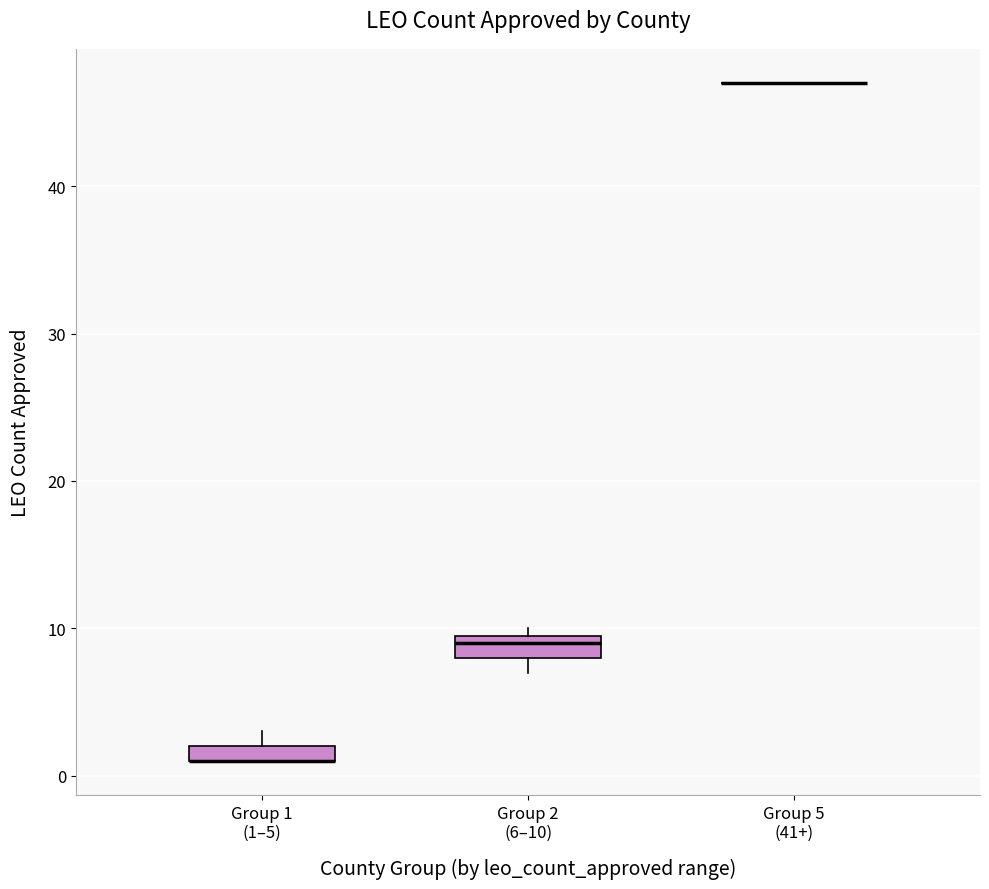

Where is the lower edge of the box for Group 2 (6–10) on the y-axis? The values are not printed on the chart, so give them approximately, as read against the axis.

8